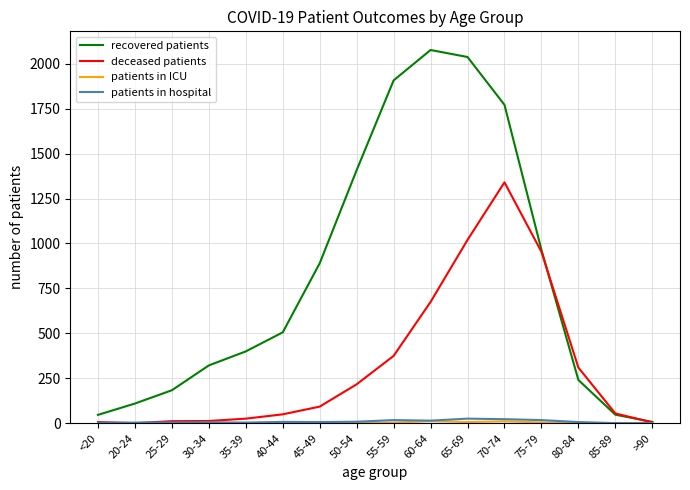

Which series has the largest total across all categories?

recovered patients